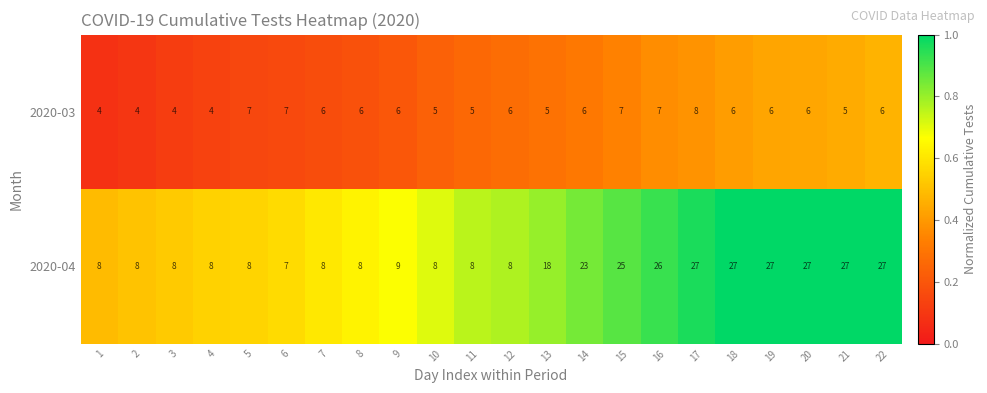

At which category is the sum across all series the highest?

17